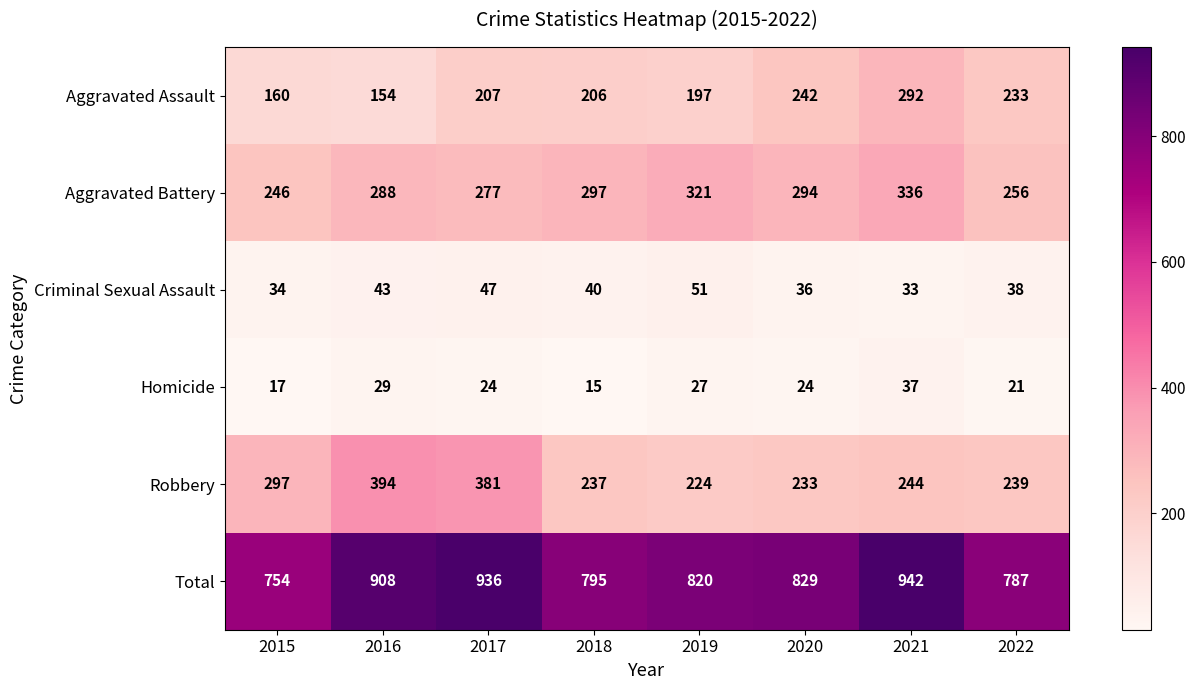

At which label is Aggravated Battery closest to 291?

2016